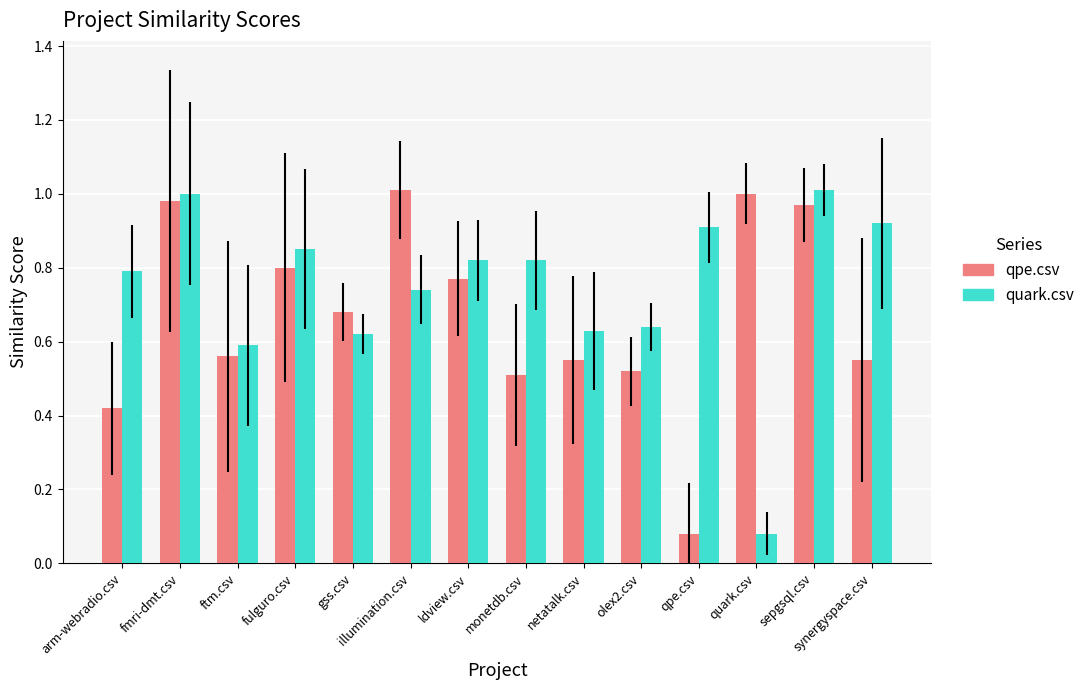

What is the sum of all quark.csv values?

10.4